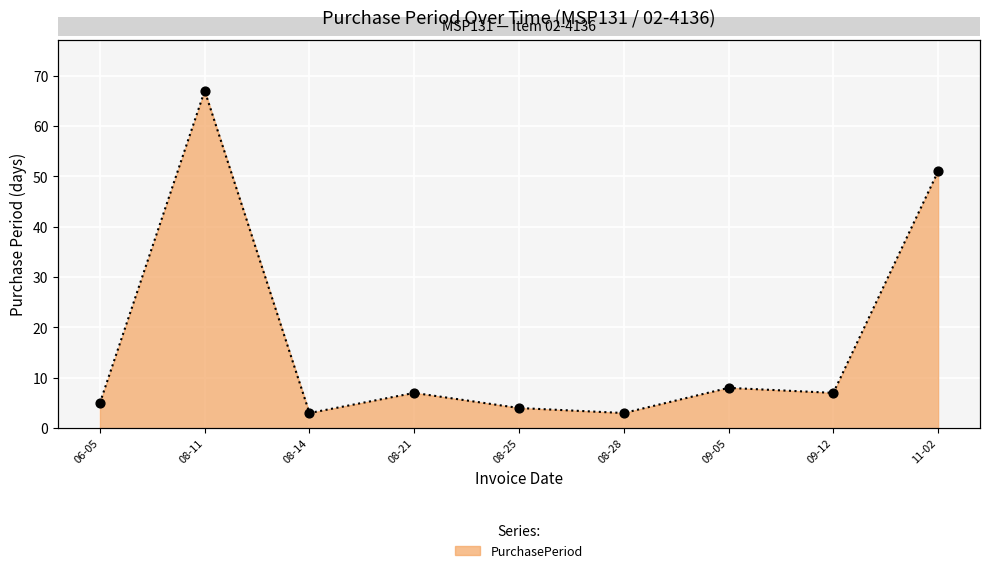

What is the ratio of the value at 08-11 to the value at 06-05?

13.4